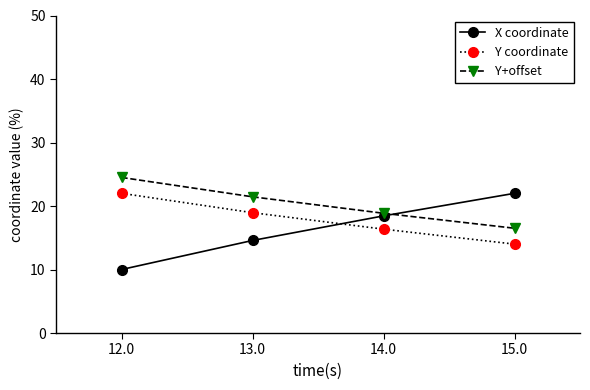

Which series has the largest total across all categories?

Y+offset